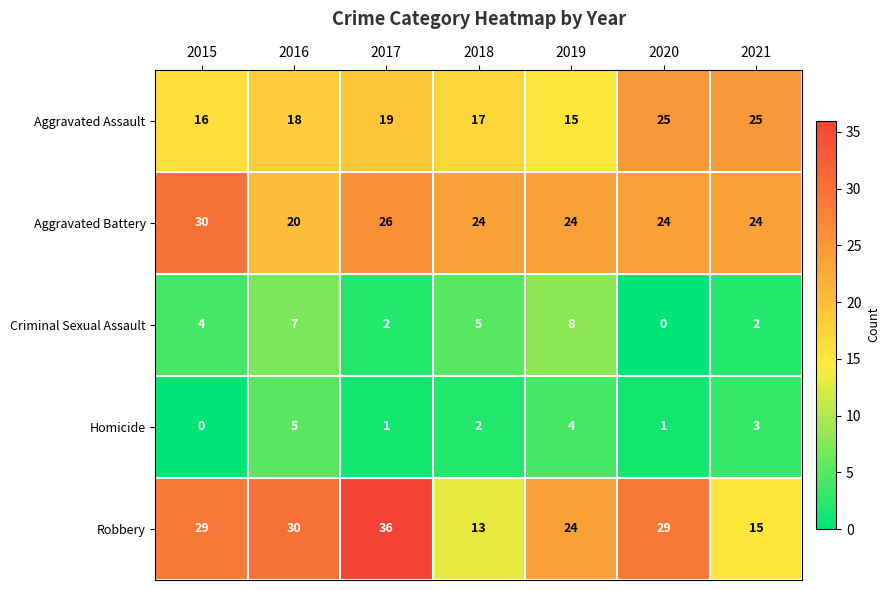

Which series has the largest total across all categories?

Robbery